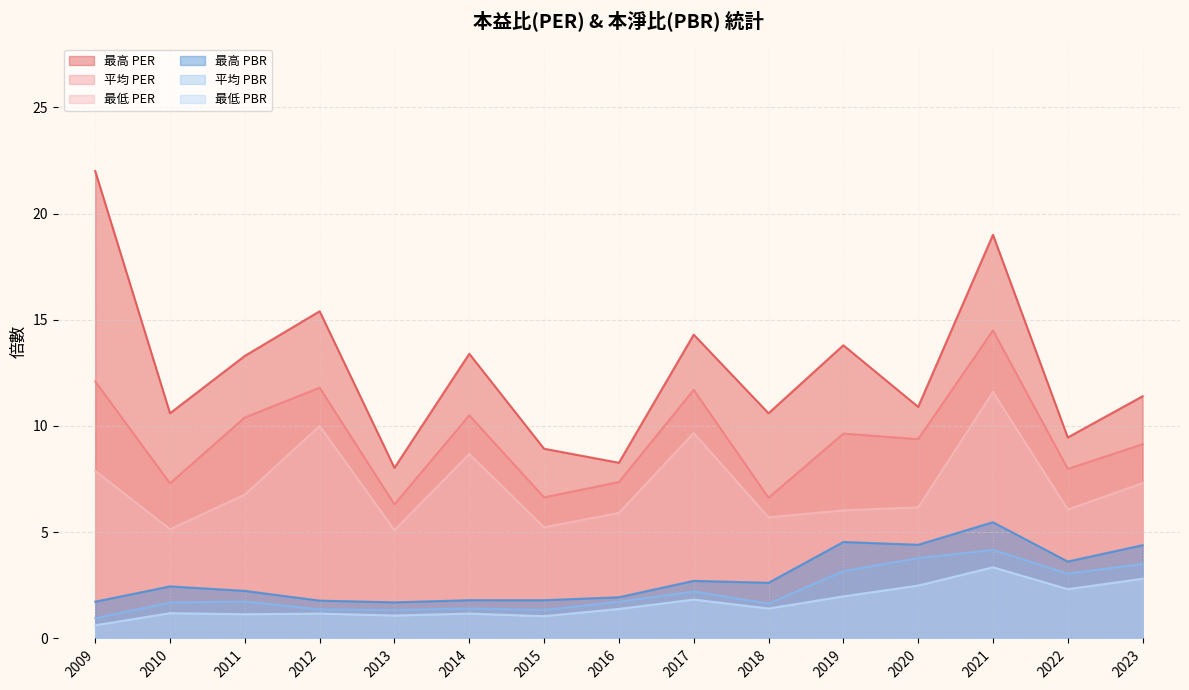

Which category has the highest value in the 最高PER series?

2009